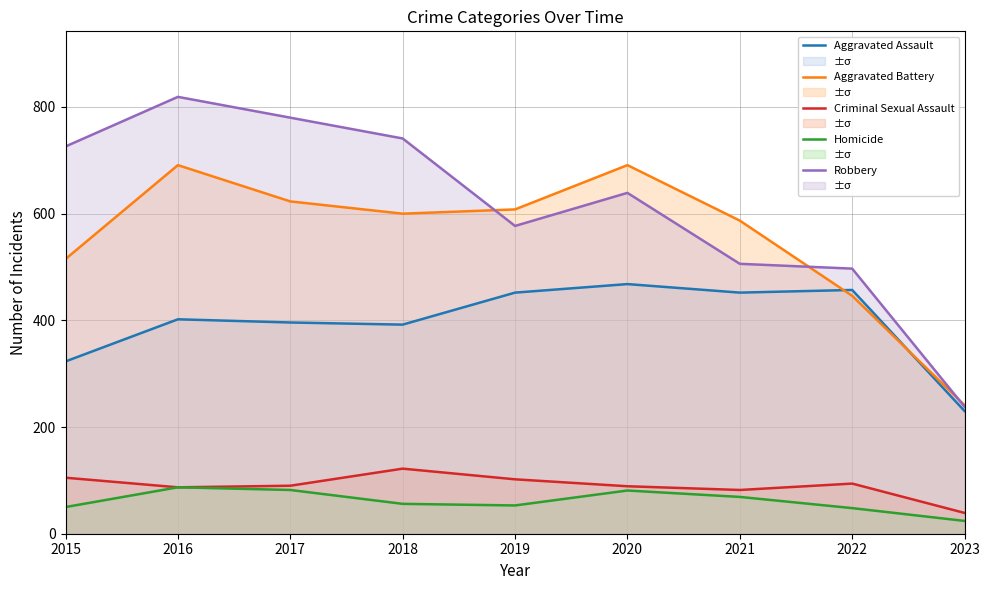

Where does the Aggravated Assault series first go above 402?

2019